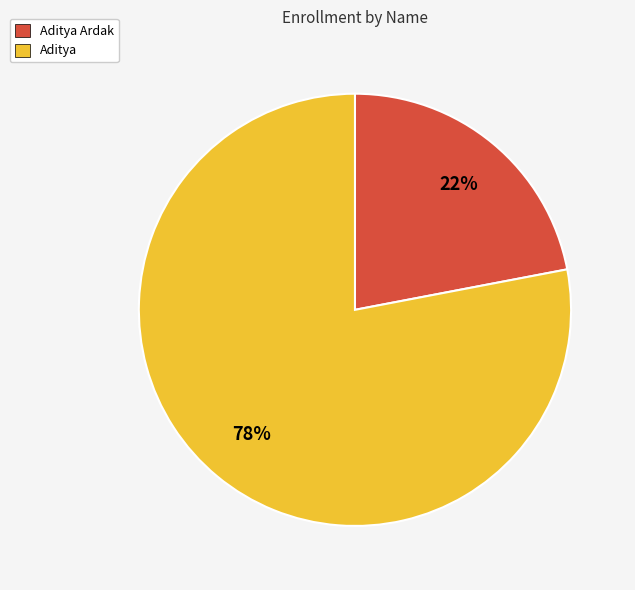

Does Aditya account for over 50% of the chart?

Yes